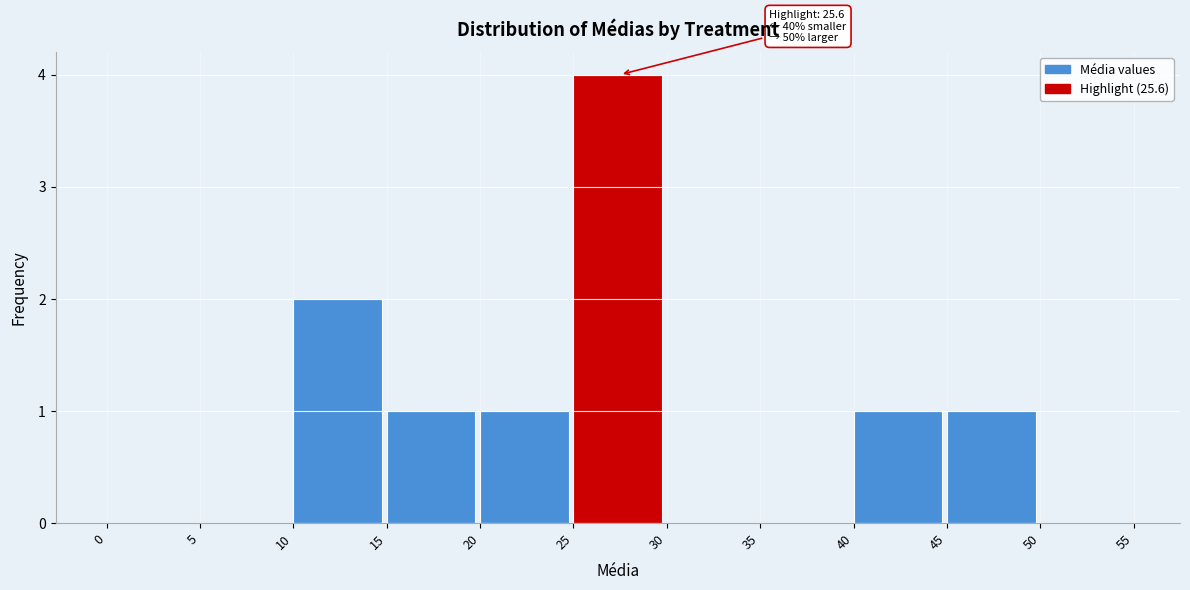

Which range on the x-axis has the tallest bar?

25 to 30